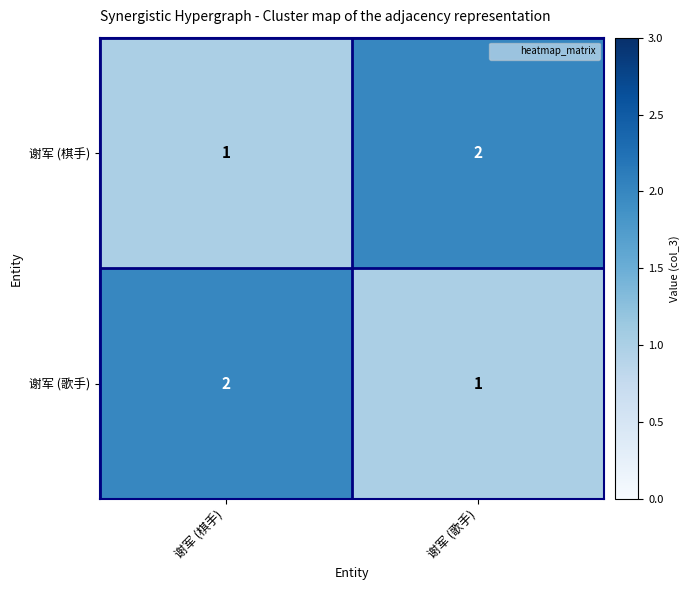

How many distinct data groups are displayed?

2